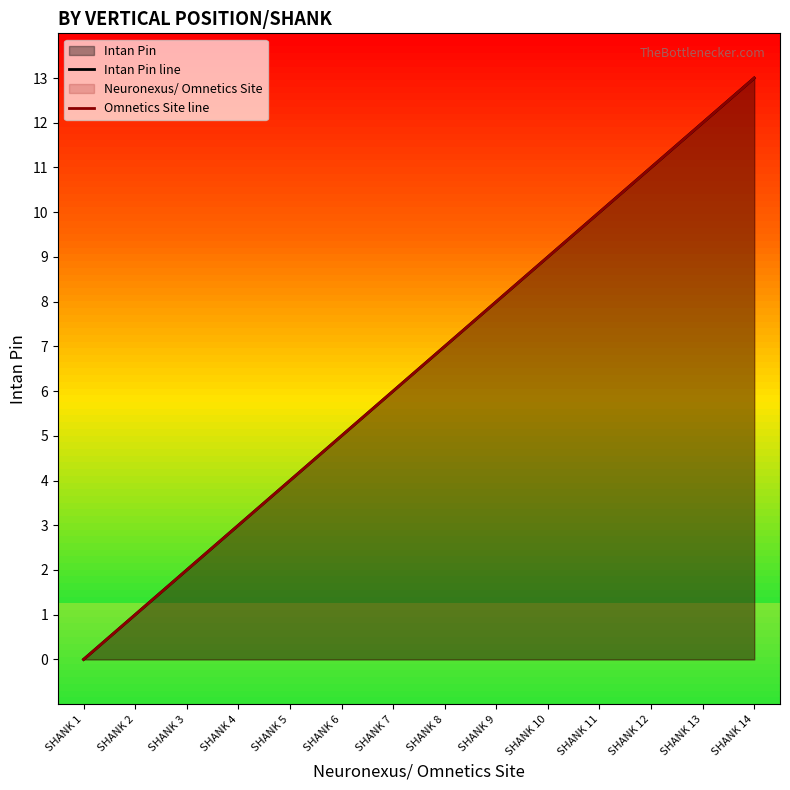

Count the number of data series in this chart.

2